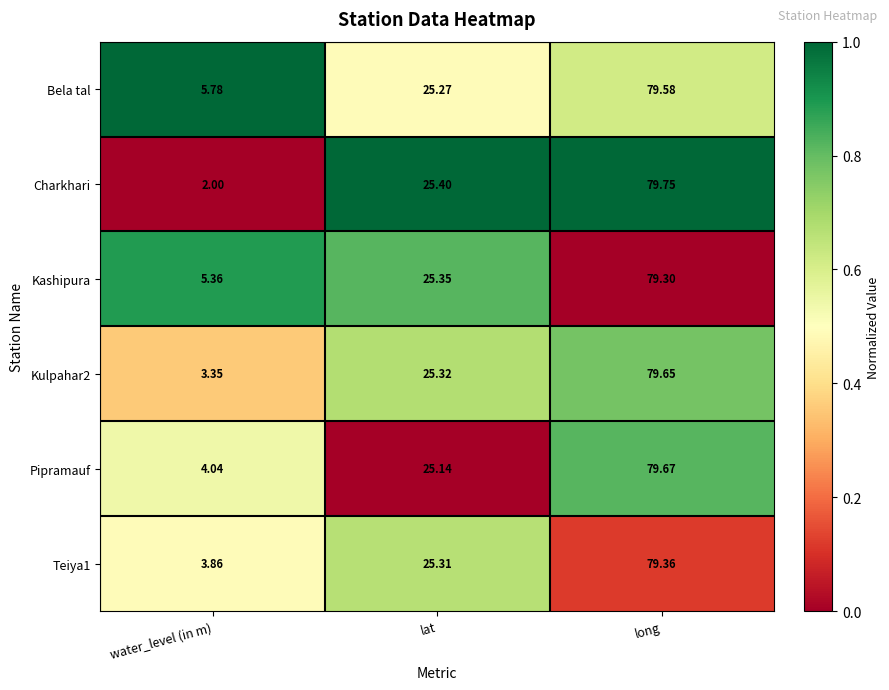

Is the value of Kashipura at lat greater than the value of Pipramauf at water_level (in m)?

Yes